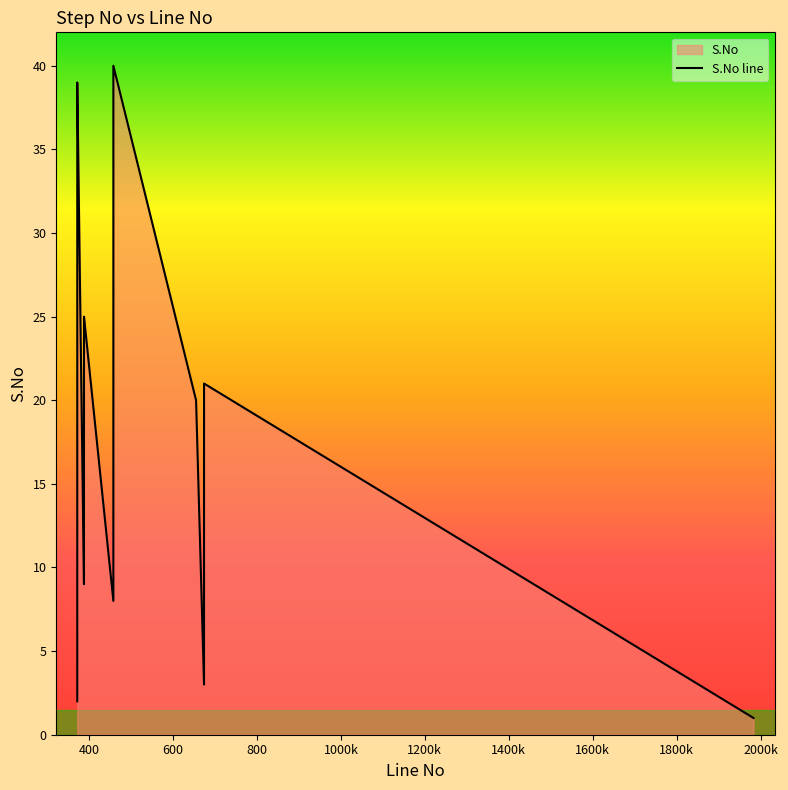

What is the maximum value shown in the chart?

40